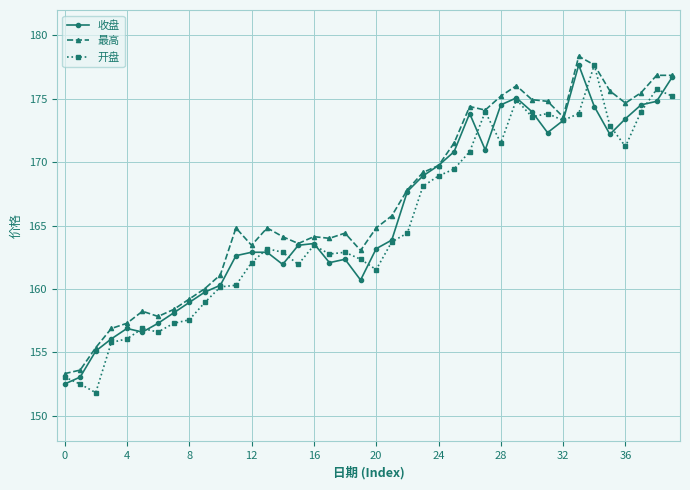

What is the maximum value for 收盘?

177.7